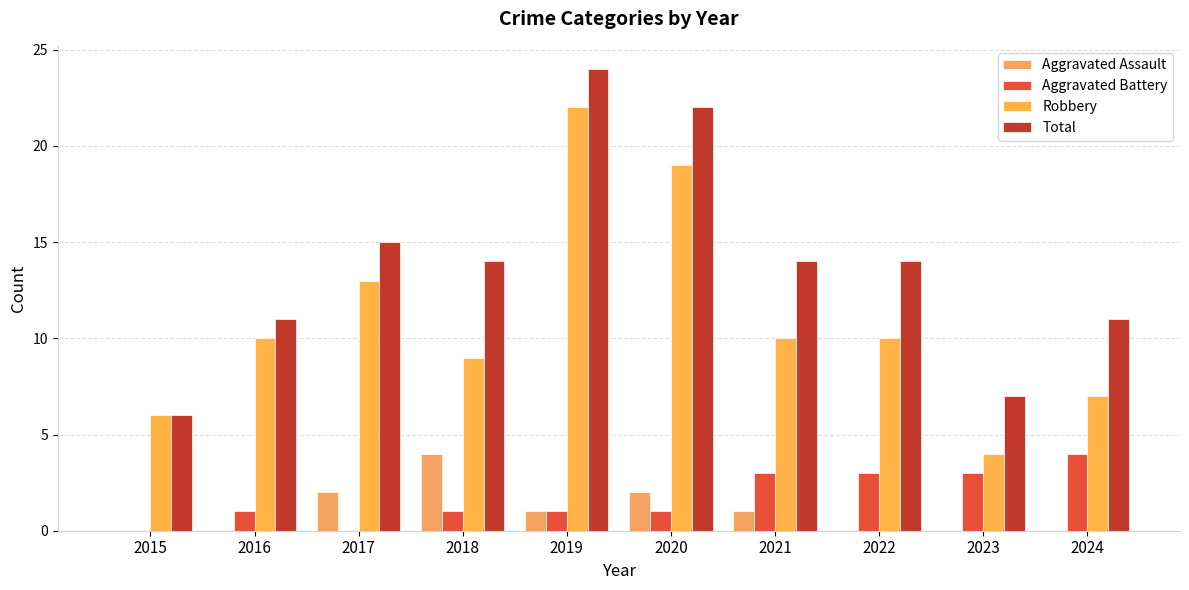

What is the sum of all Total values?

138